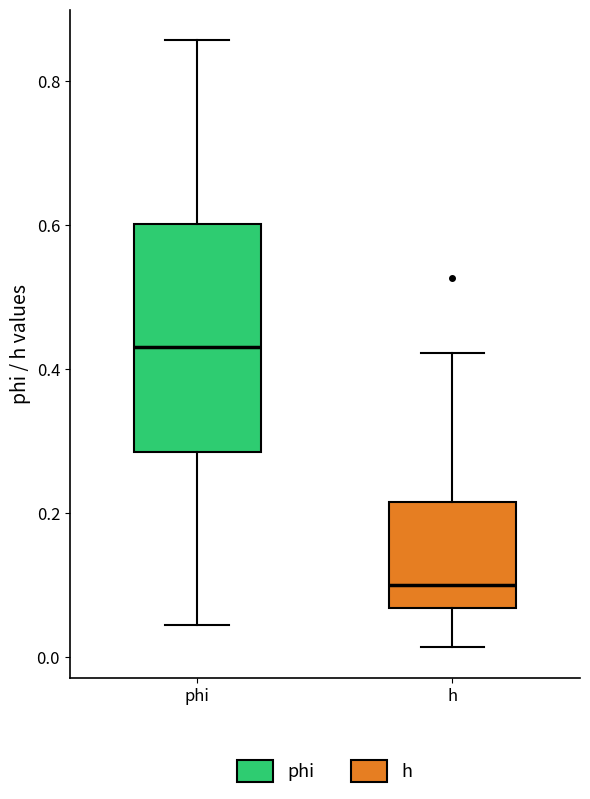

Comparing the boxes themselves (not the whiskers), which one is the tallest?

phi